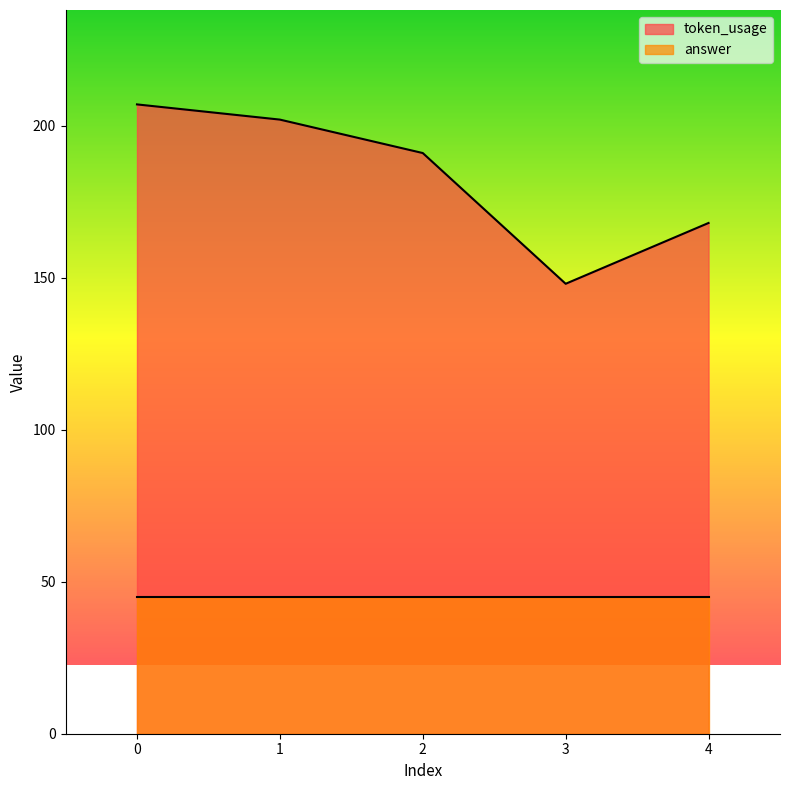

What is the minimum value shown in the chart?

45